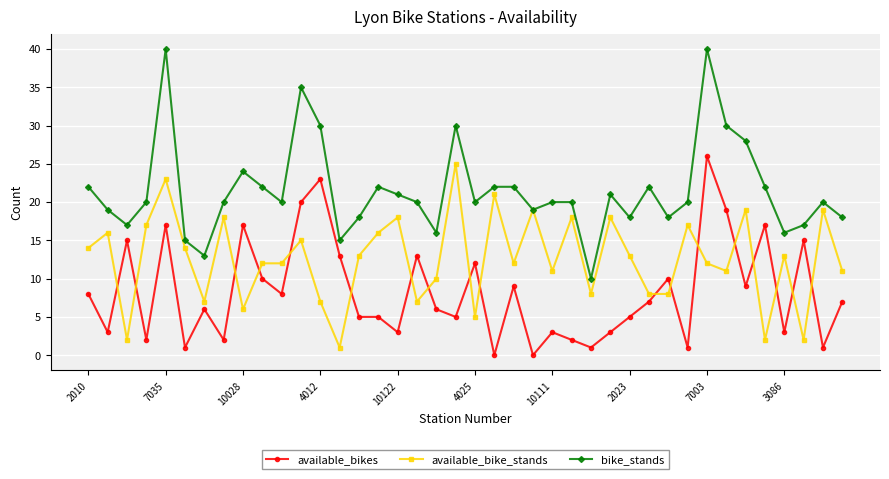

True or false: bike_stands and available_bikes intersect in this chart.

False